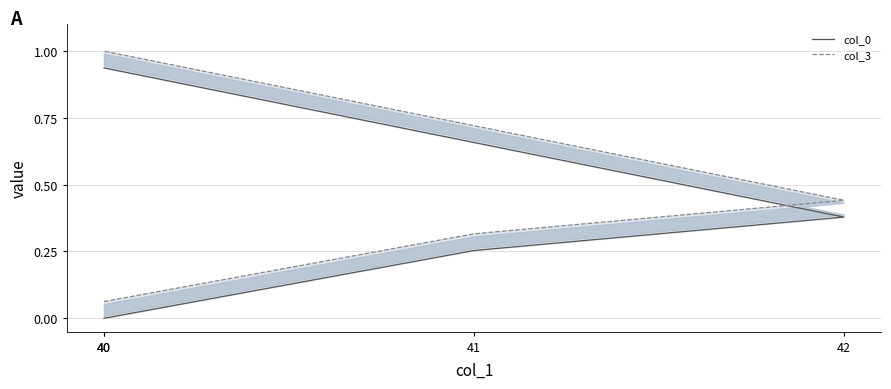

What is the average value of the col_0 series?

0.4